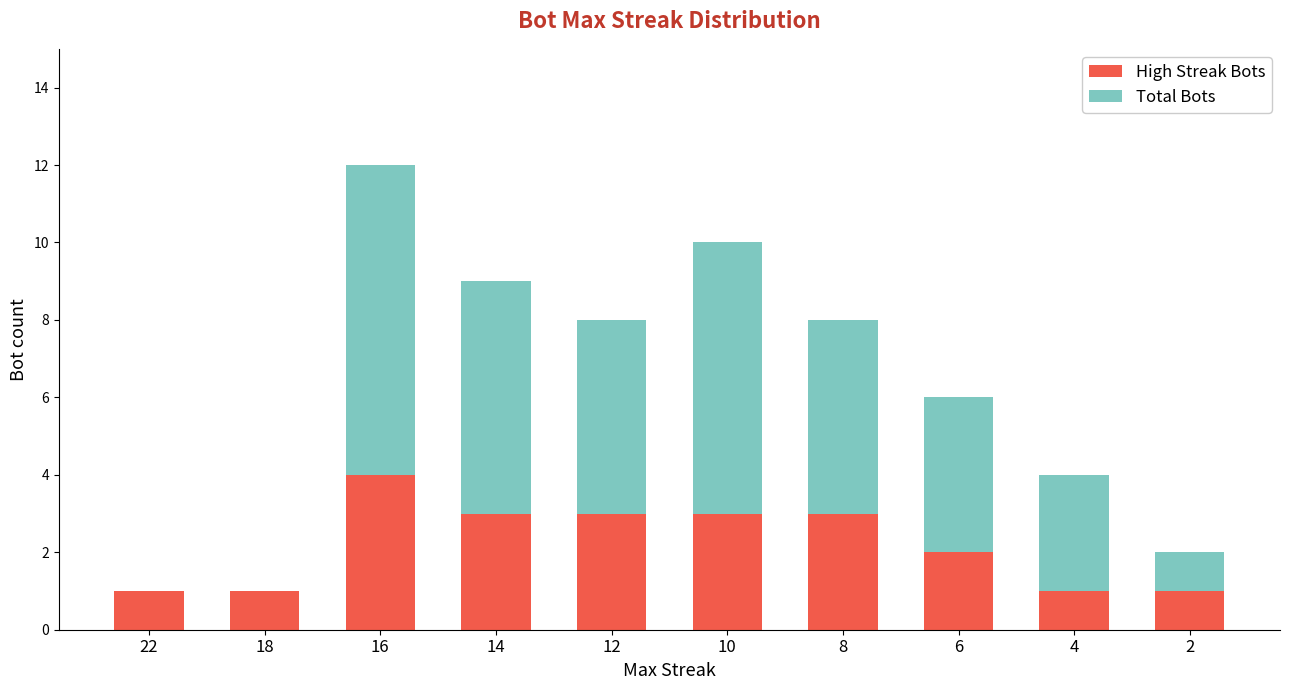

Reading left to right, transcribe the values for High Streak Bots.

22=1	18=1	16=4	14=3	12=3	10=3	8=3	6=2	4=1	2=1